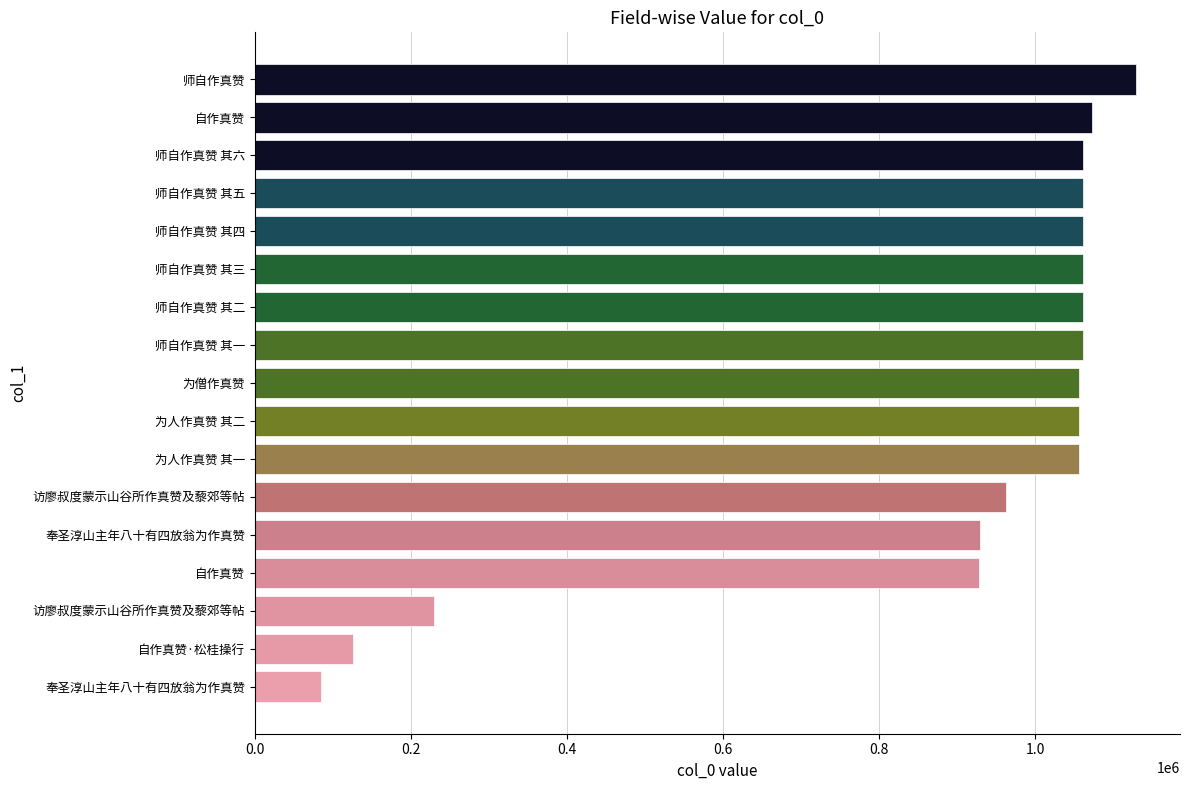

Are the bars horizontal?

Yes